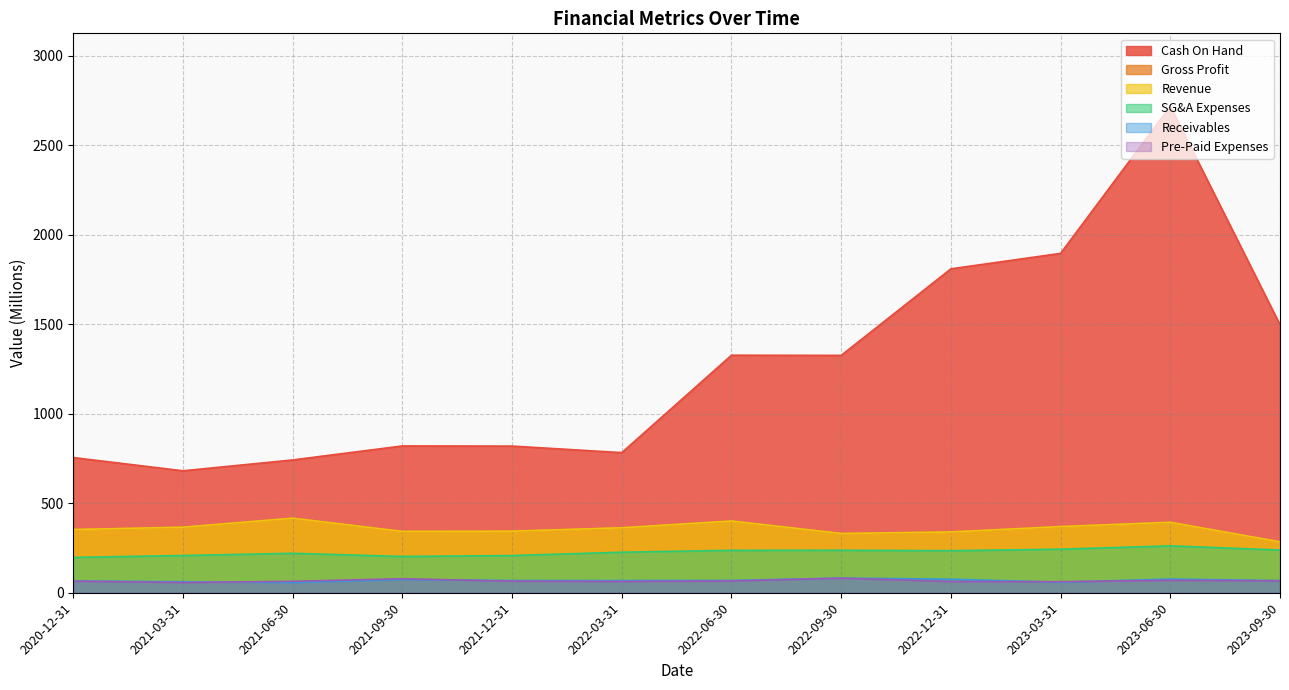

The value of SG&A Expenses at 2023-03-31 is 243.3. True or false?

True